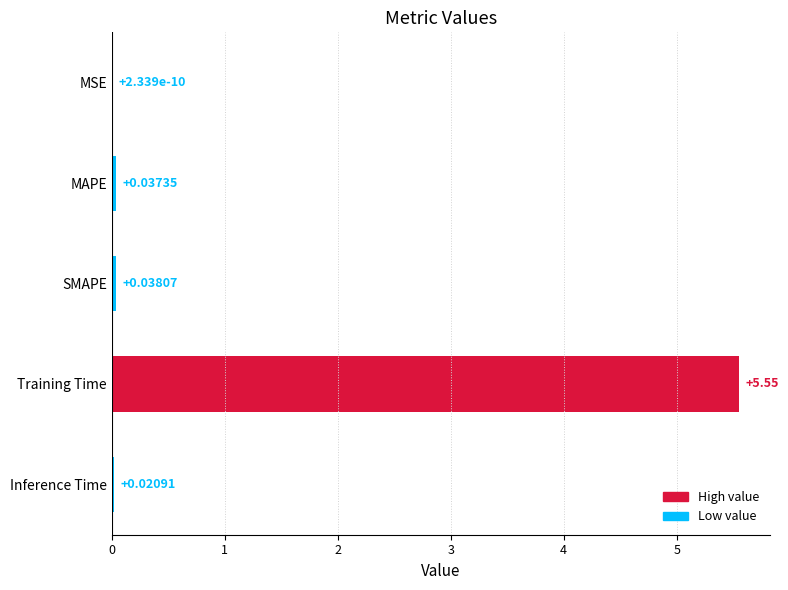

What is the sum of the values at Training Time and SMAPE?

5.6